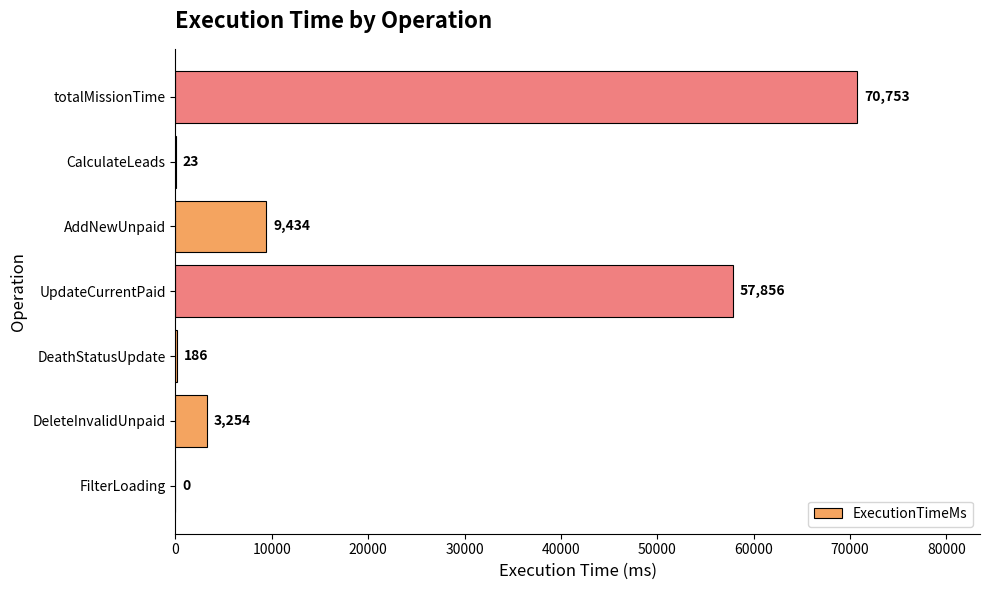

Reading top to bottom, list all the values displayed in this chart.

totalMissionTime=70753	CalculateLeads=23	AddNewUnpaid=9434	UpdateCurrentPaid=57856	DeathStatusUpdate=186	DeleteInvalidUnpaid=3254	FilterLoading=0